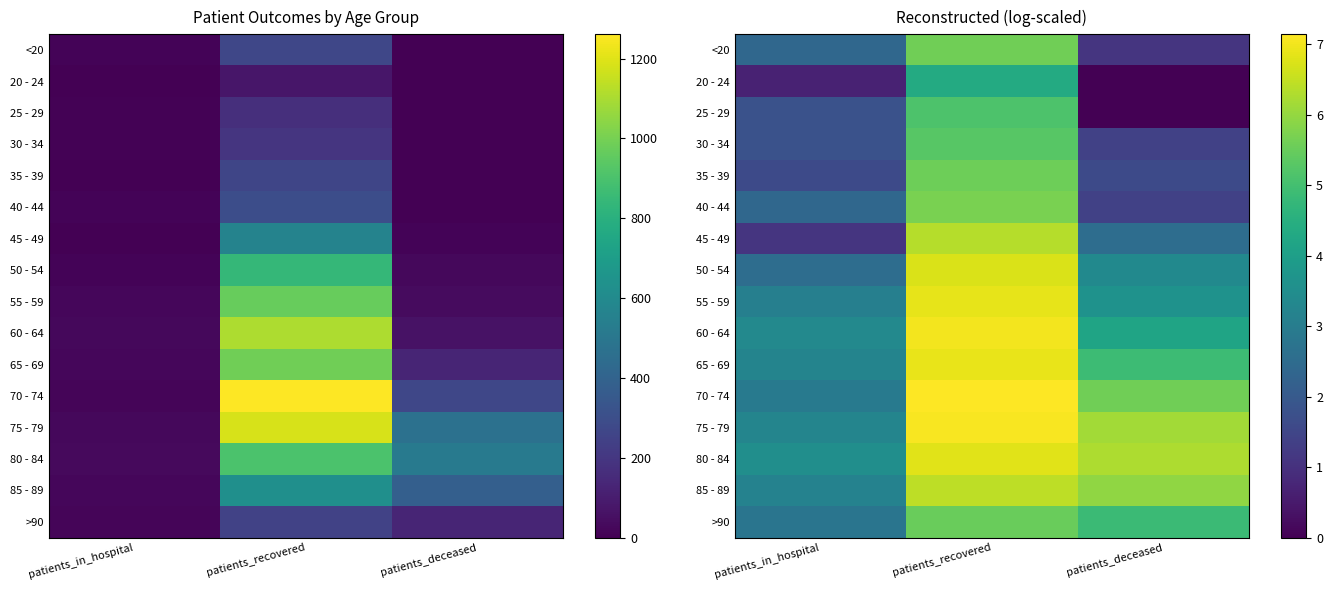

What is the sum of the >90 values at patients_in_hospital and patients_deceased?

7.6